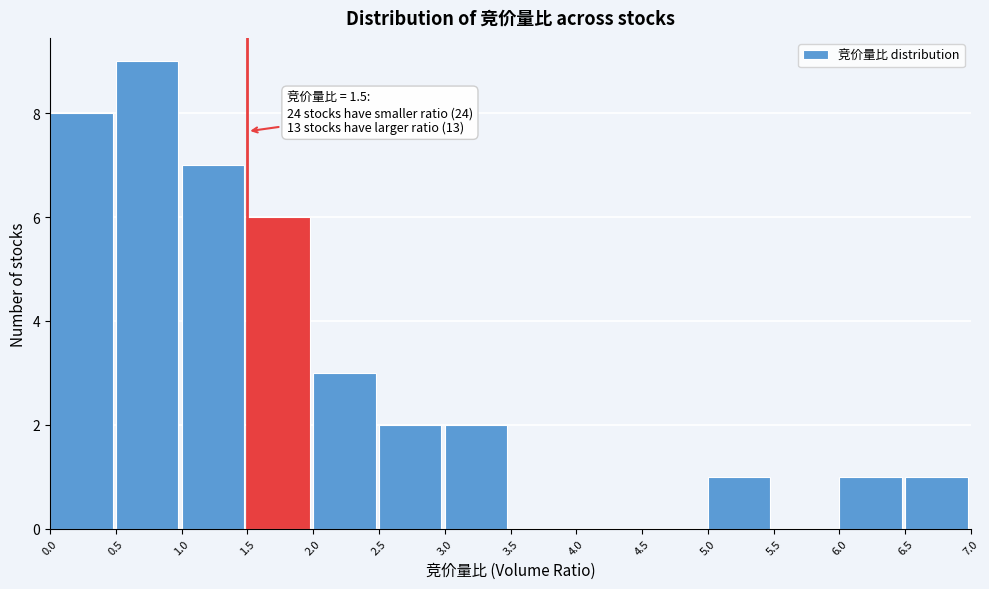

Which range on the x-axis has the tallest bar?

0.5 to 1.0